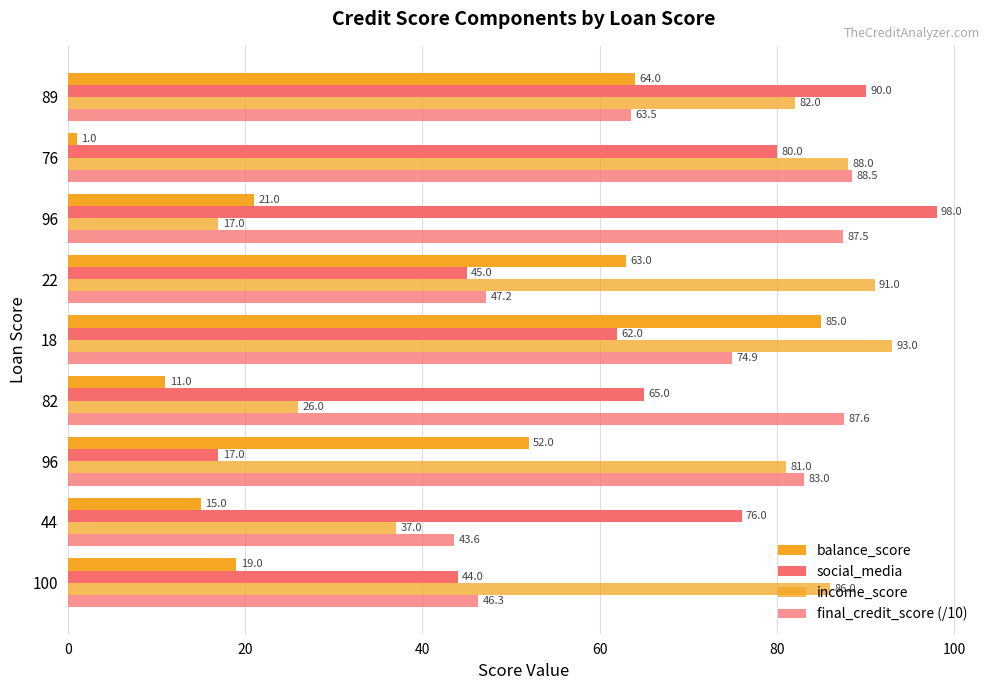

How many categories are shown in the chart?

9